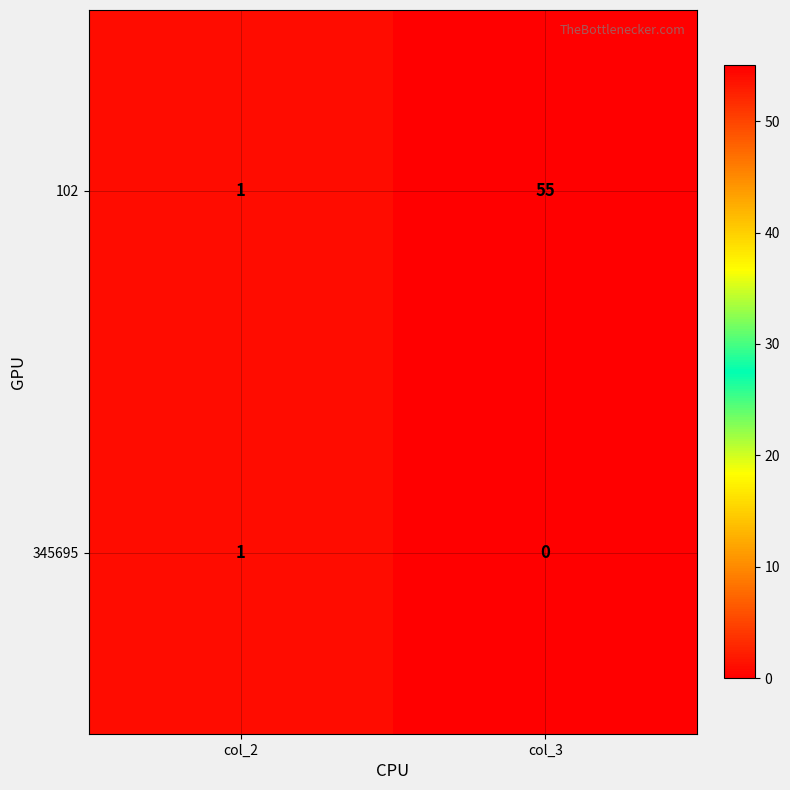

Which label corresponds to the largest value in the chart?

col_3